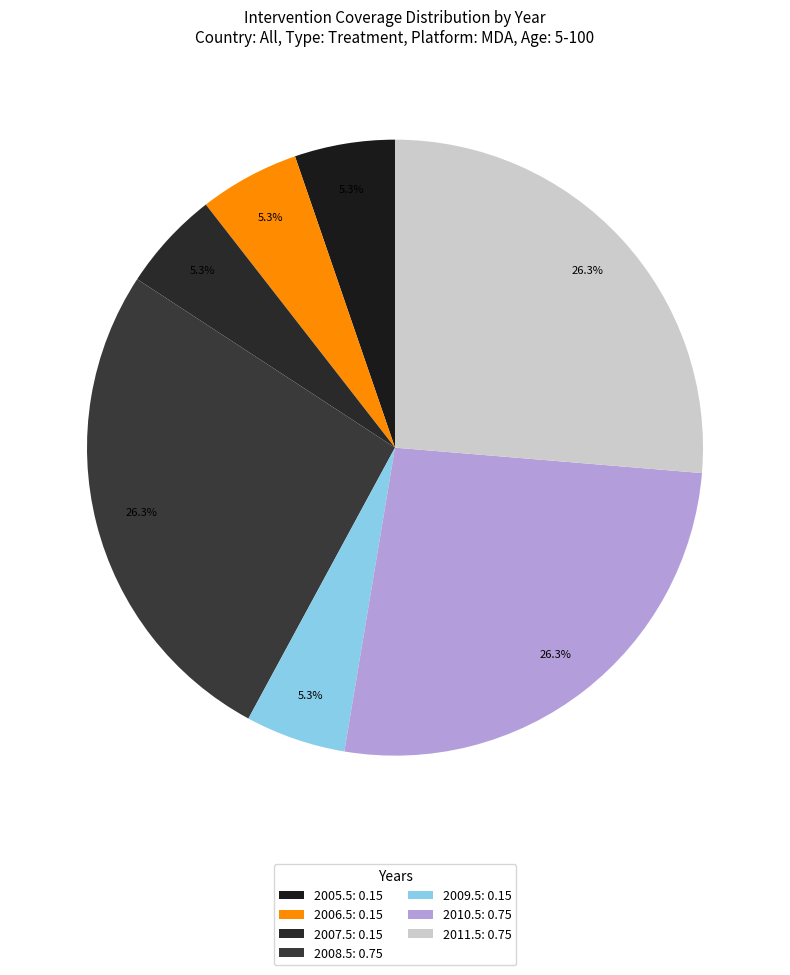

To the nearest percent, what is the combined percentage of 2007.5 and 2009.5?

11%